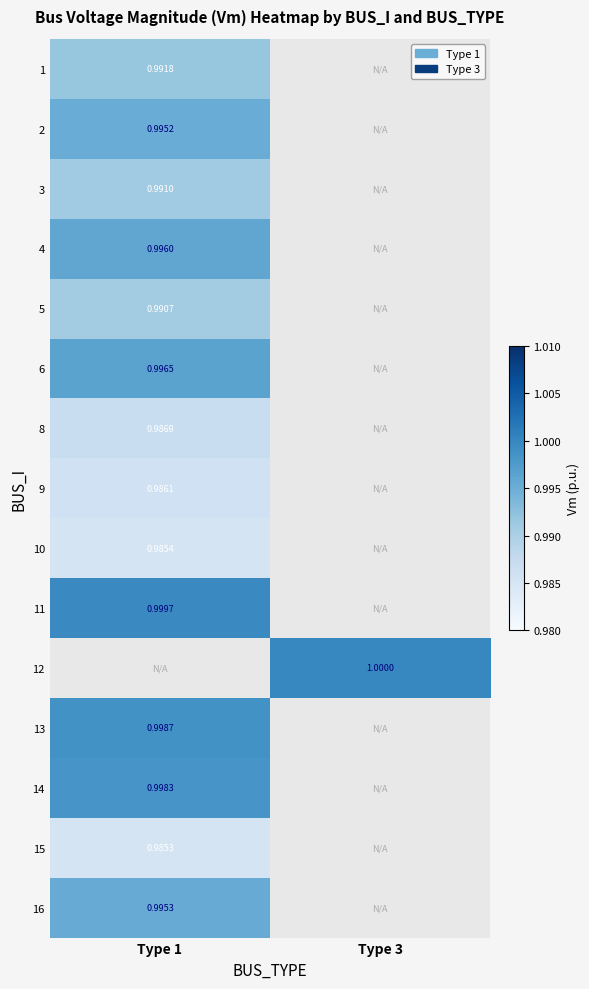

Is the value of 14 at Type 1 greater than the value of 10 at Type 1?

Yes